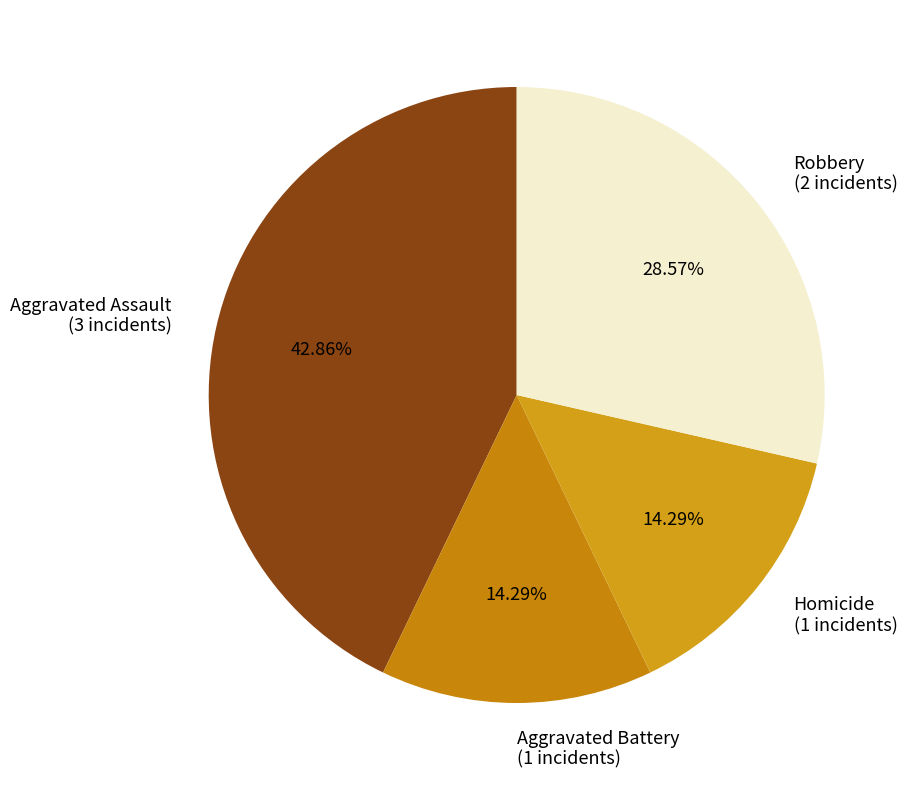

To the nearest percent, what percentage of the pie is Aggravated Battery?

14%